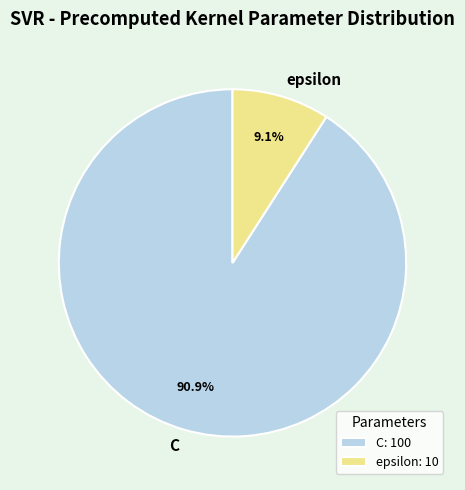

What percentage is the C slice, to the nearest percent?

91%